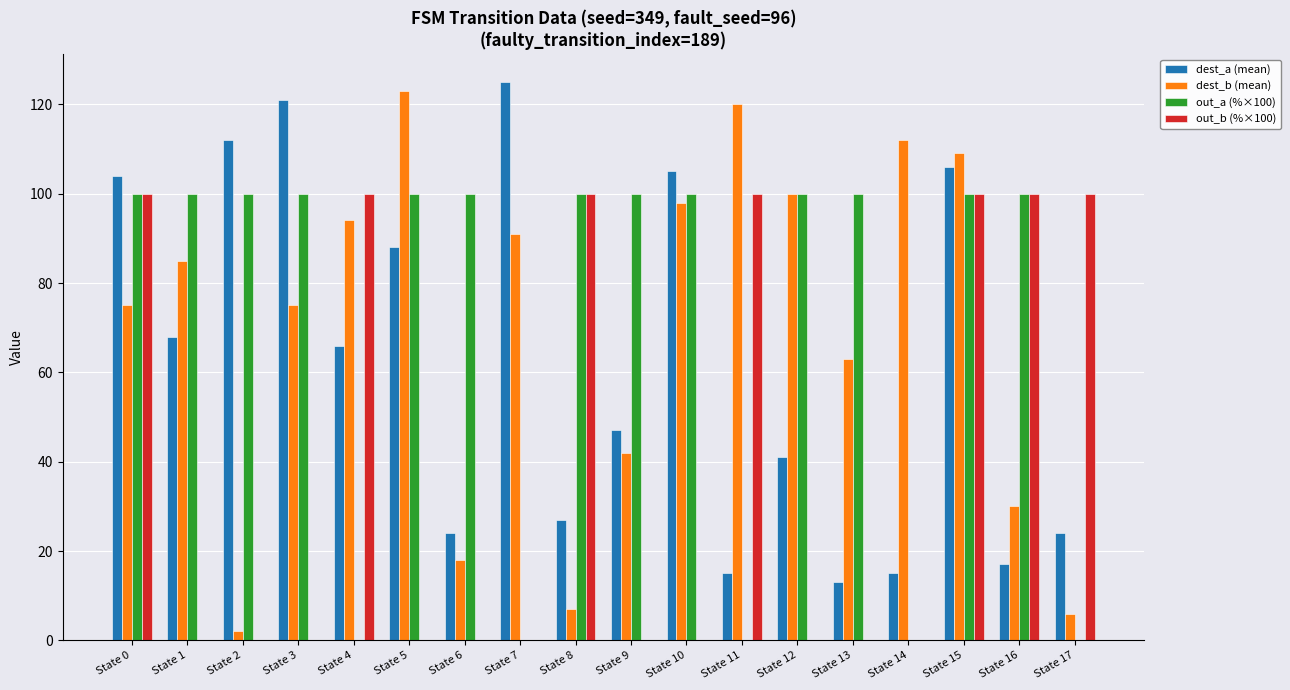

What is the greatest value displayed?

125